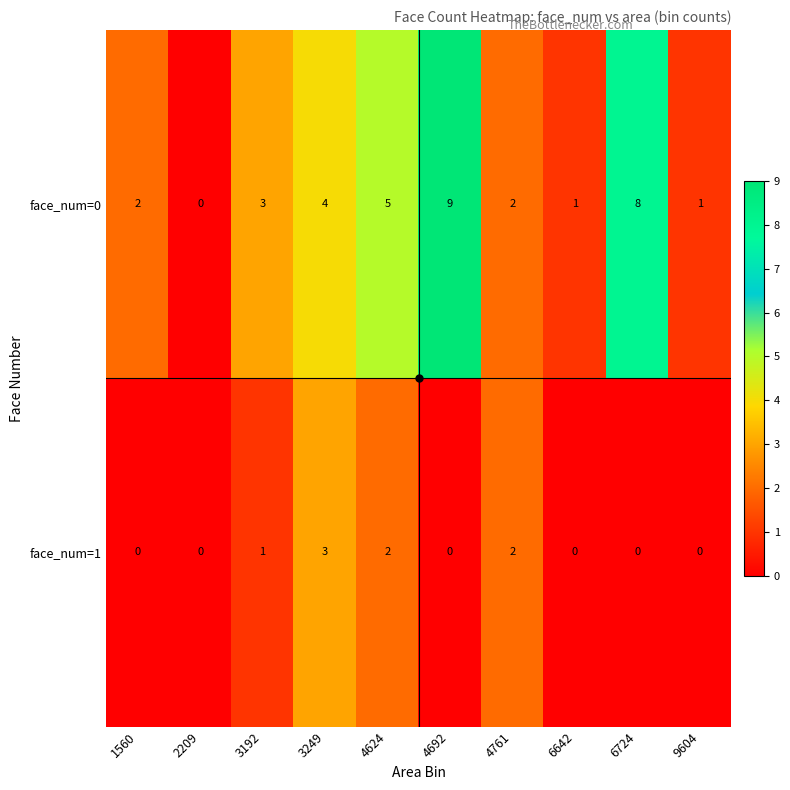

The value of face_num=0 at 1560 is 3. True or false?

False